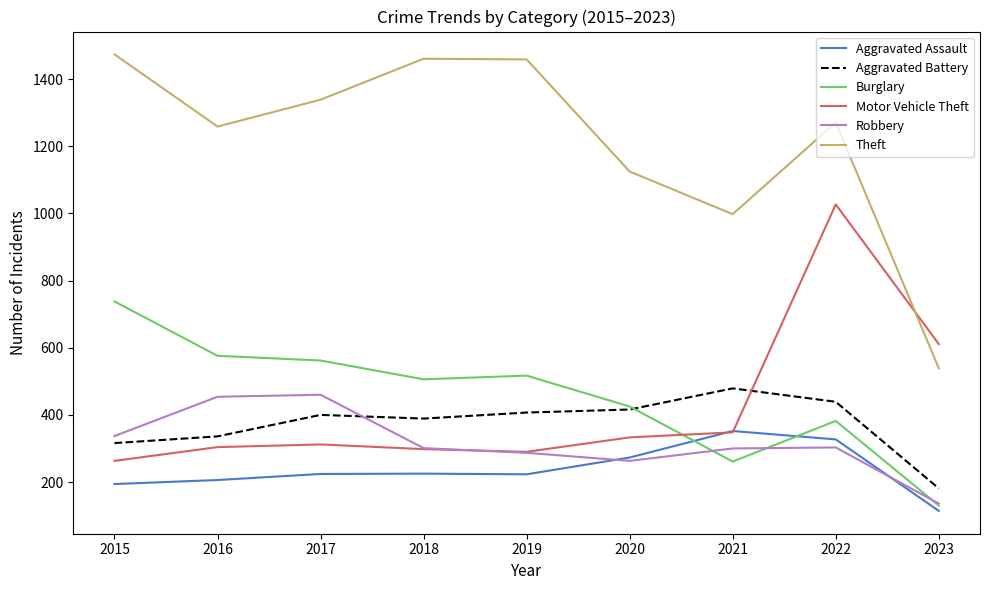

The value of Aggravated Battery at 2017 is 400. True or false?

True